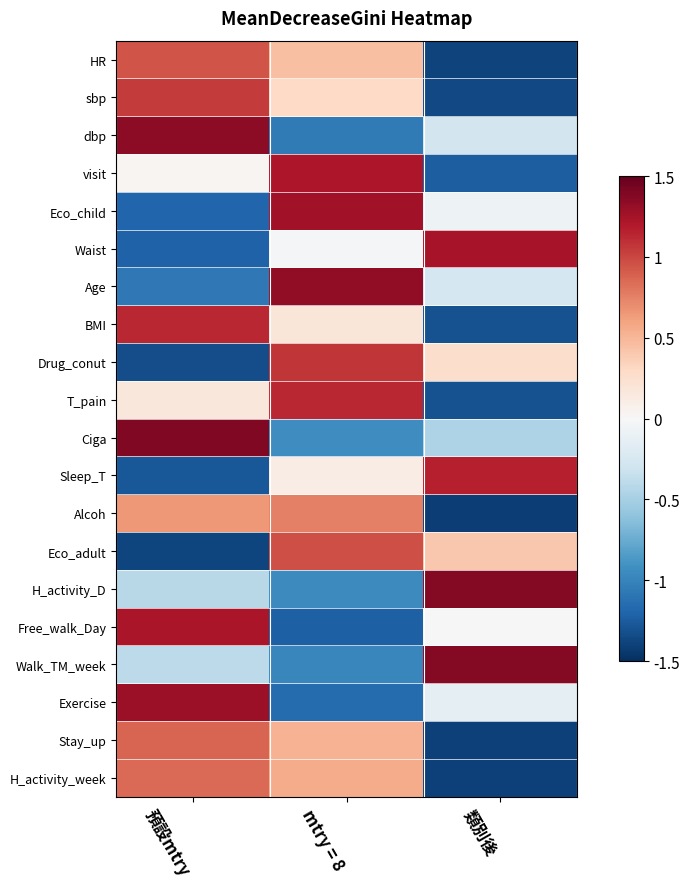

What is the difference between the highest and lowest values at 預設mtry?

2.8